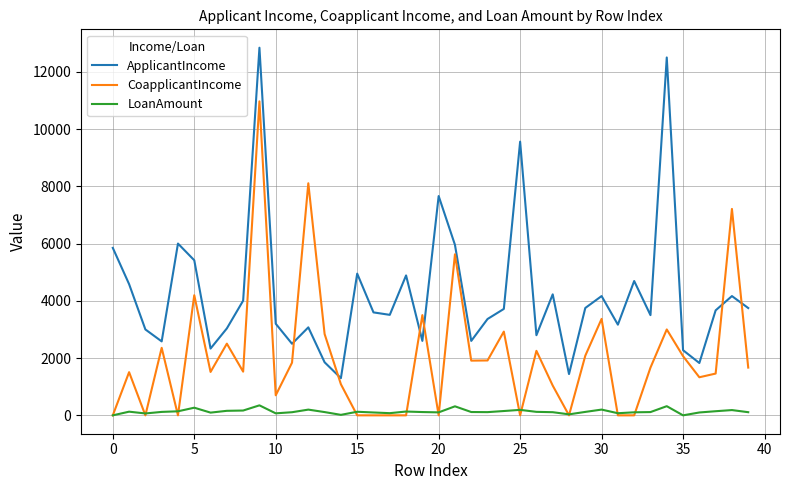

What is the maximum value for CoapplicantIncome?

10968